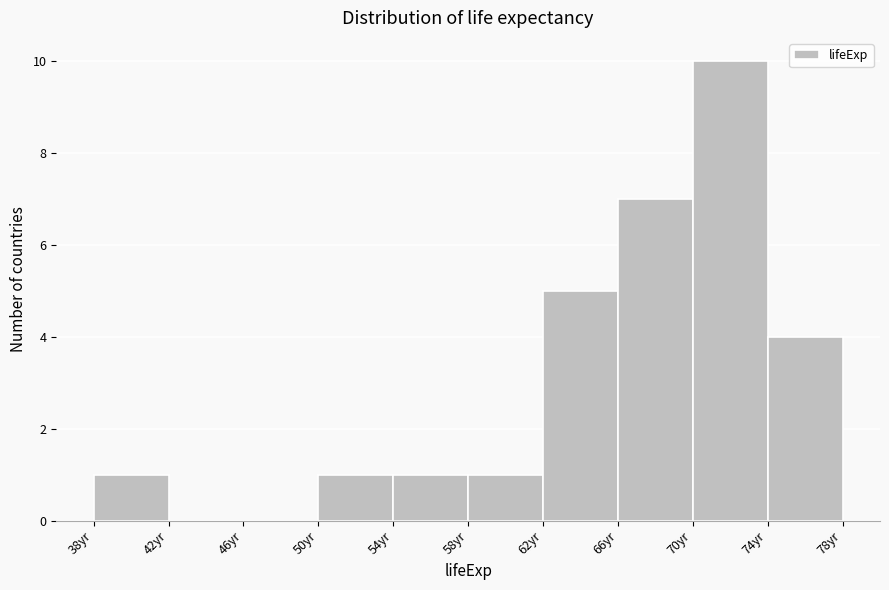

Reading left to right, list every bar in this chart as the range it spans on the x-axis followed by its height. Neither the bar edges nor the heights are printed on the chart, so give them approximately, as read against the axes.

37.5 to 41.5: 1
41.5 to 45.5: 0
45.5 to 49.5: 0
49.5 to 53.5: 1
53.5 to 57.5: 1
57.5 to 61.5: 1
61.5 to 66.0: 5
66.0 to 70.0: 7
70.0 to 74.0: 10
74.0 to 78.0: 4